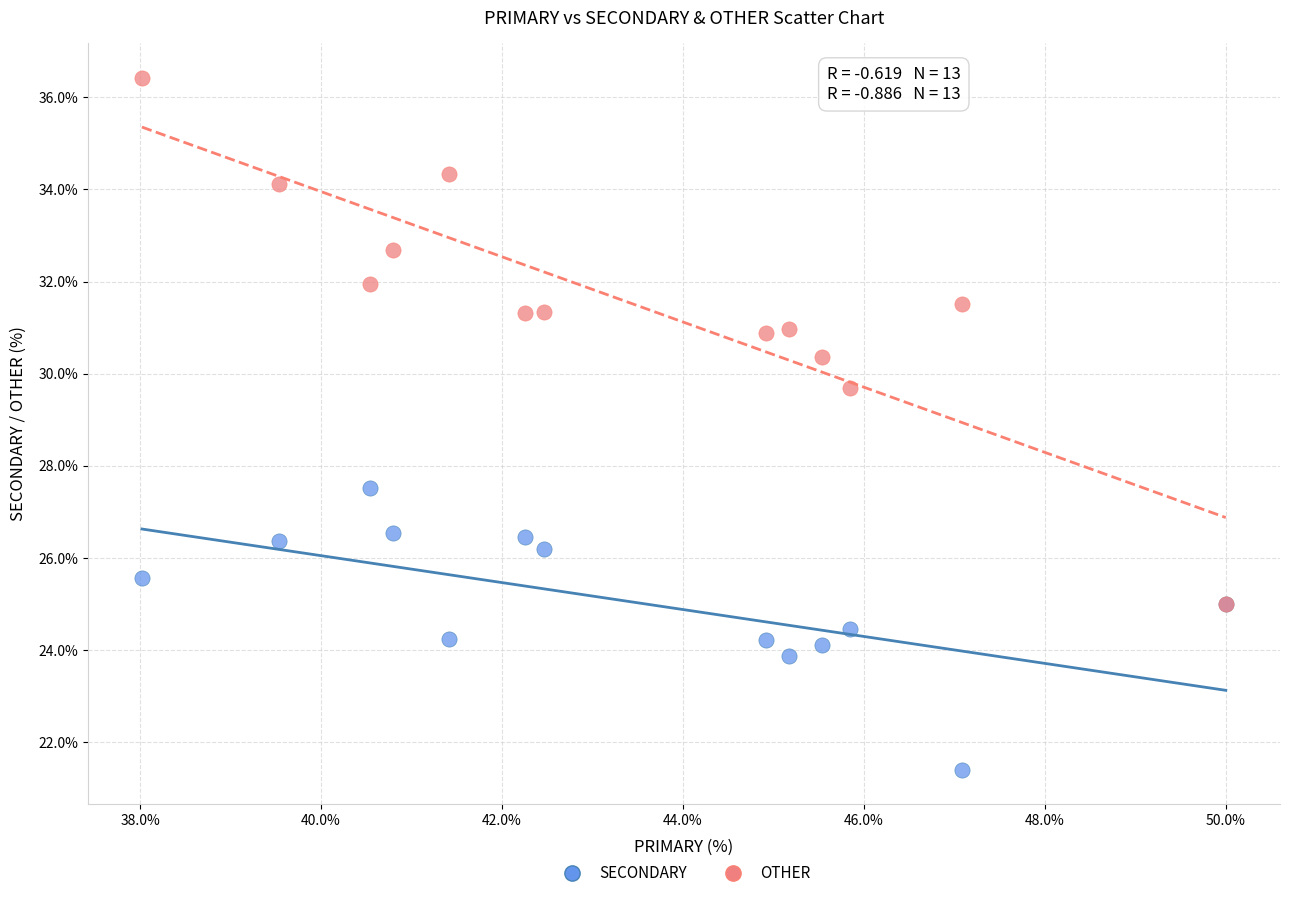

Across all series, what Y value is closest to 28?

27.5